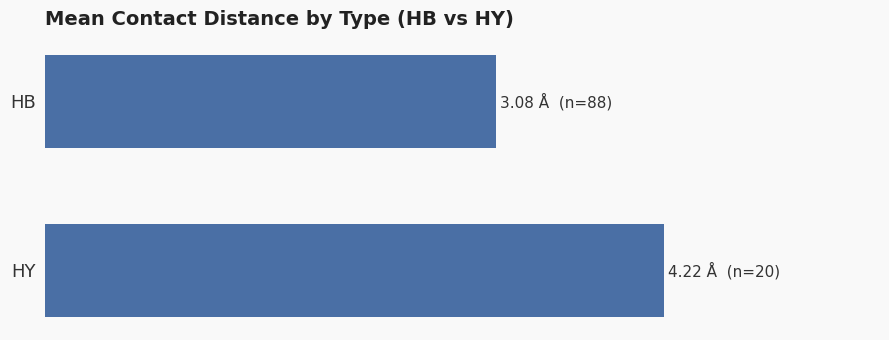

What is the average value?

3.6